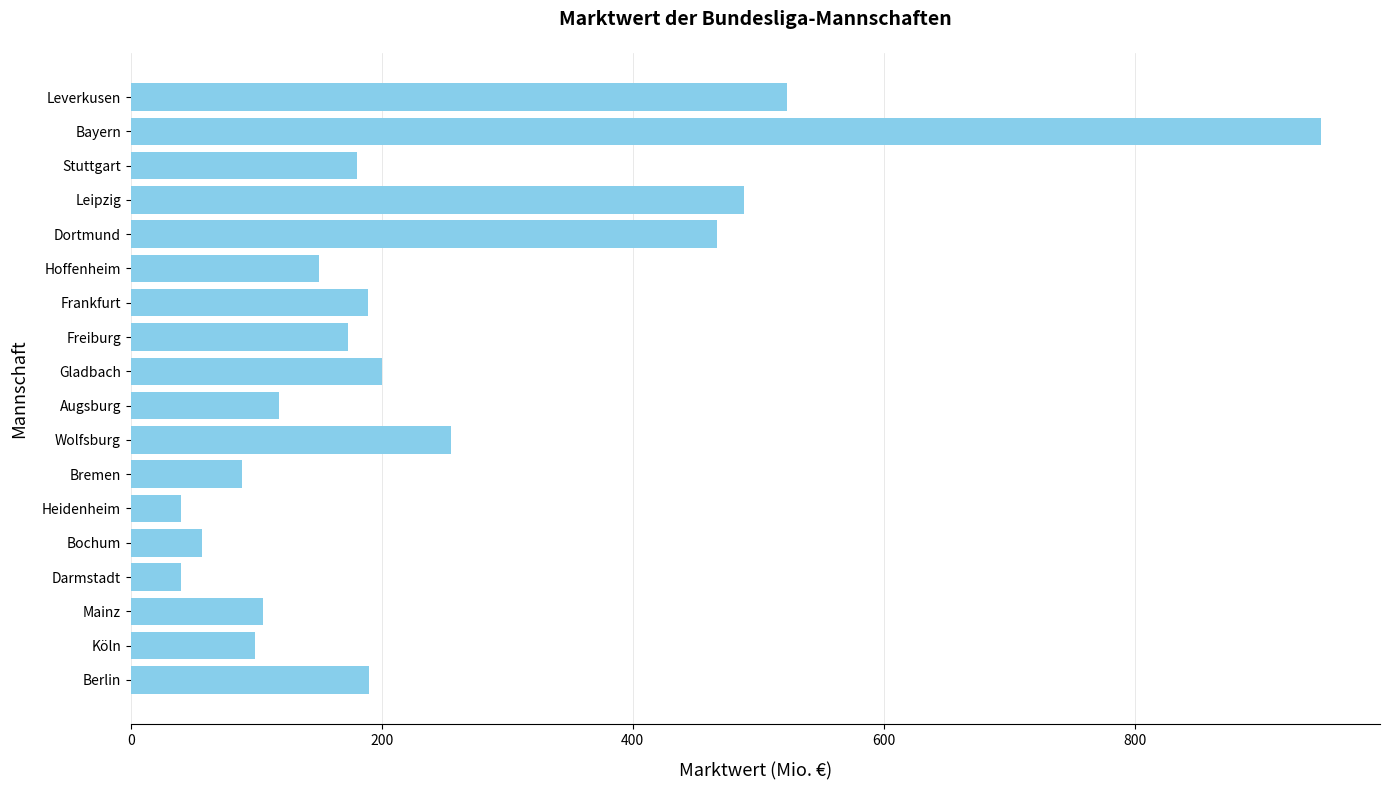

What is the sum of the values at Bayern and Leipzig?

1437